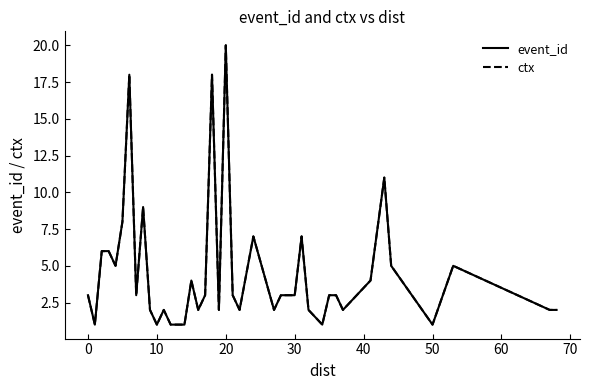

Which series has the largest range (max minus min)?

event_id